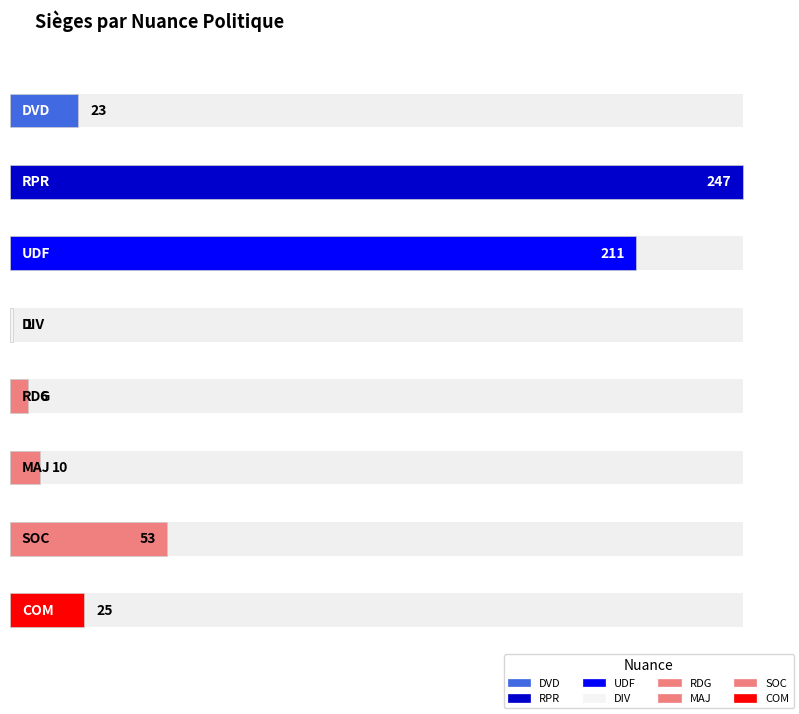

Reading right to left, extract all data points from this chart.

COM=25	SOC=53	MAJ=10	RDG=6	DIV=1	UDF=211	RPR=247	DVD=23